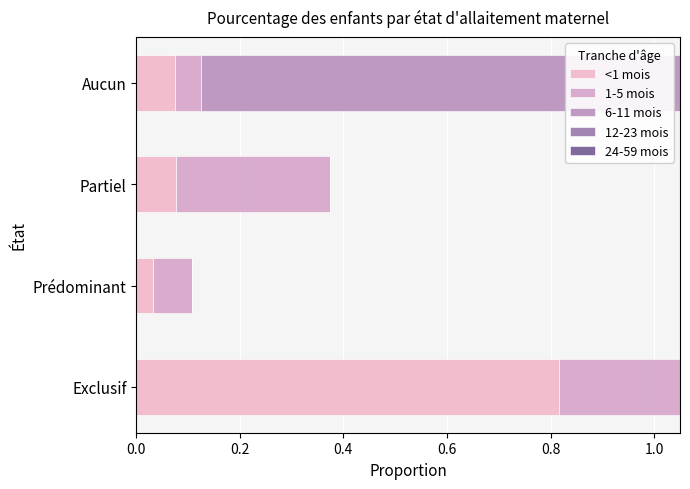

What is the spread (max minus min) of values at Prédominant?

0.1